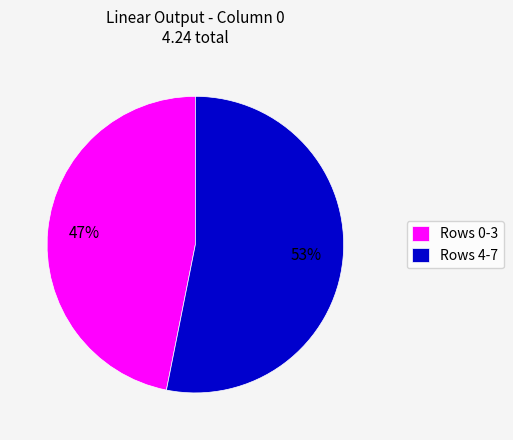

What percentage is the Rows 4-7 slice, to the nearest percent?

53%